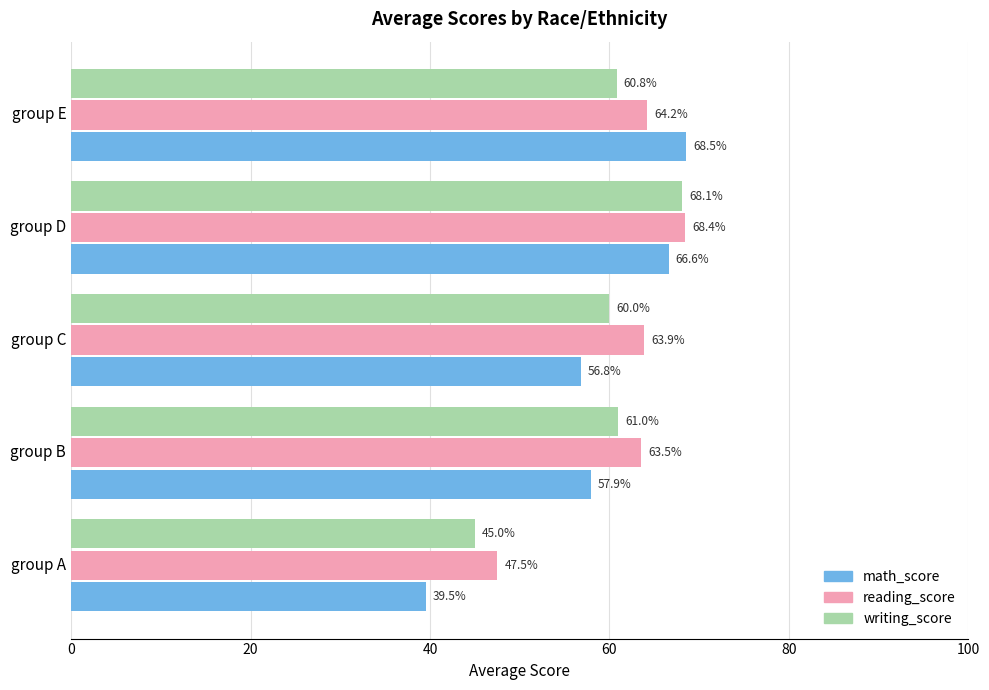

Read the math_score value at group E.

68.5